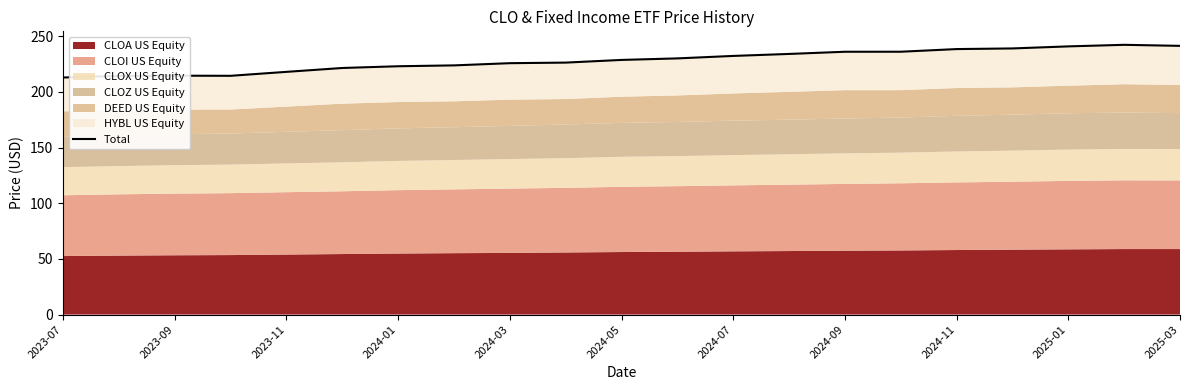

What is the value of the 21st point from the left?

241.4